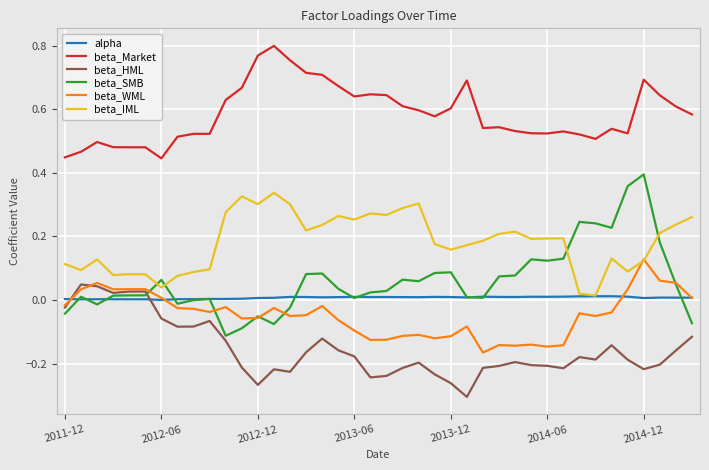

Which series ends up on top after the final intersection of beta_SMB and beta_HML?

beta_SMB